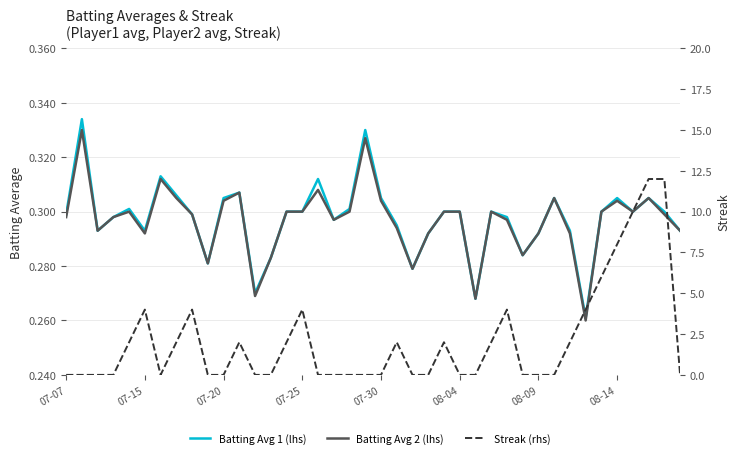

Which series has the largest range (max minus min)?

Streak (rhs)